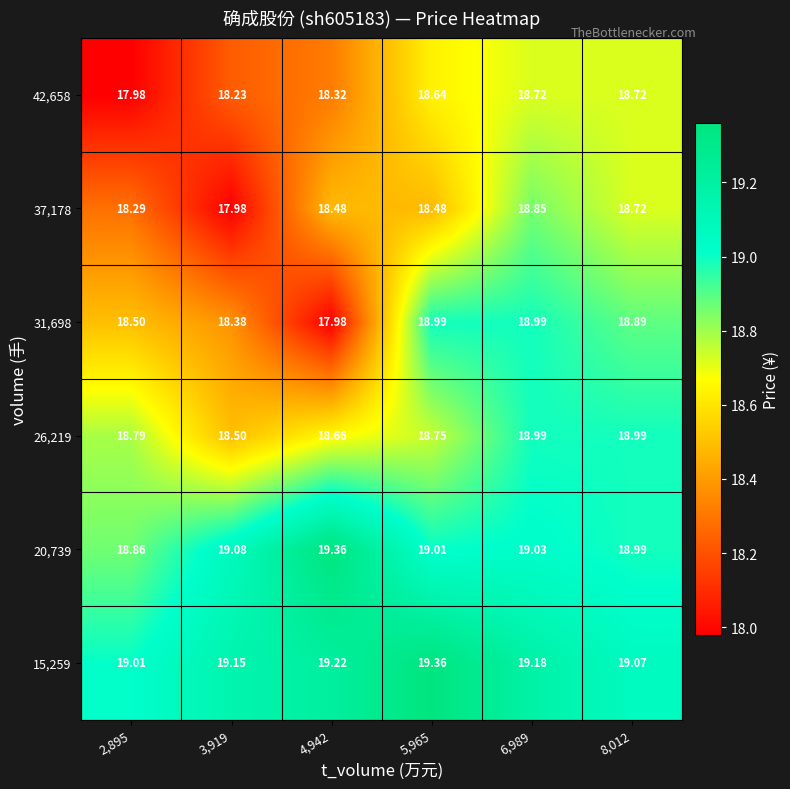

Reading left to right, what are all the values shown in this chart?

15,259: 2,895=19.0	3,919=19.1	4,942=19.2	5,965=19.4	6,989=19.2	8,012=19.1
20,739: 2,895=18.9	3,919=19.1	4,942=19.4	5,965=19.0	6,989=19.0	8,012=19.0
26,219: 2,895=18.8	3,919=18.5	4,942=18.7	5,965=18.8	6,989=19.0	8,012=19.0
31,698: 2,895=18.5	3,919=18.4	4,942=18.0	5,965=19.0	6,989=19.0	8,012=18.9
37,178: 2,895=18.3	3,919=18.0	4,942=18.5	5,965=18.5	6,989=18.9	8,012=18.7
42,658: 2,895=18.0	3,919=18.2	4,942=18.3	5,965=18.6	6,989=18.7	8,012=18.7